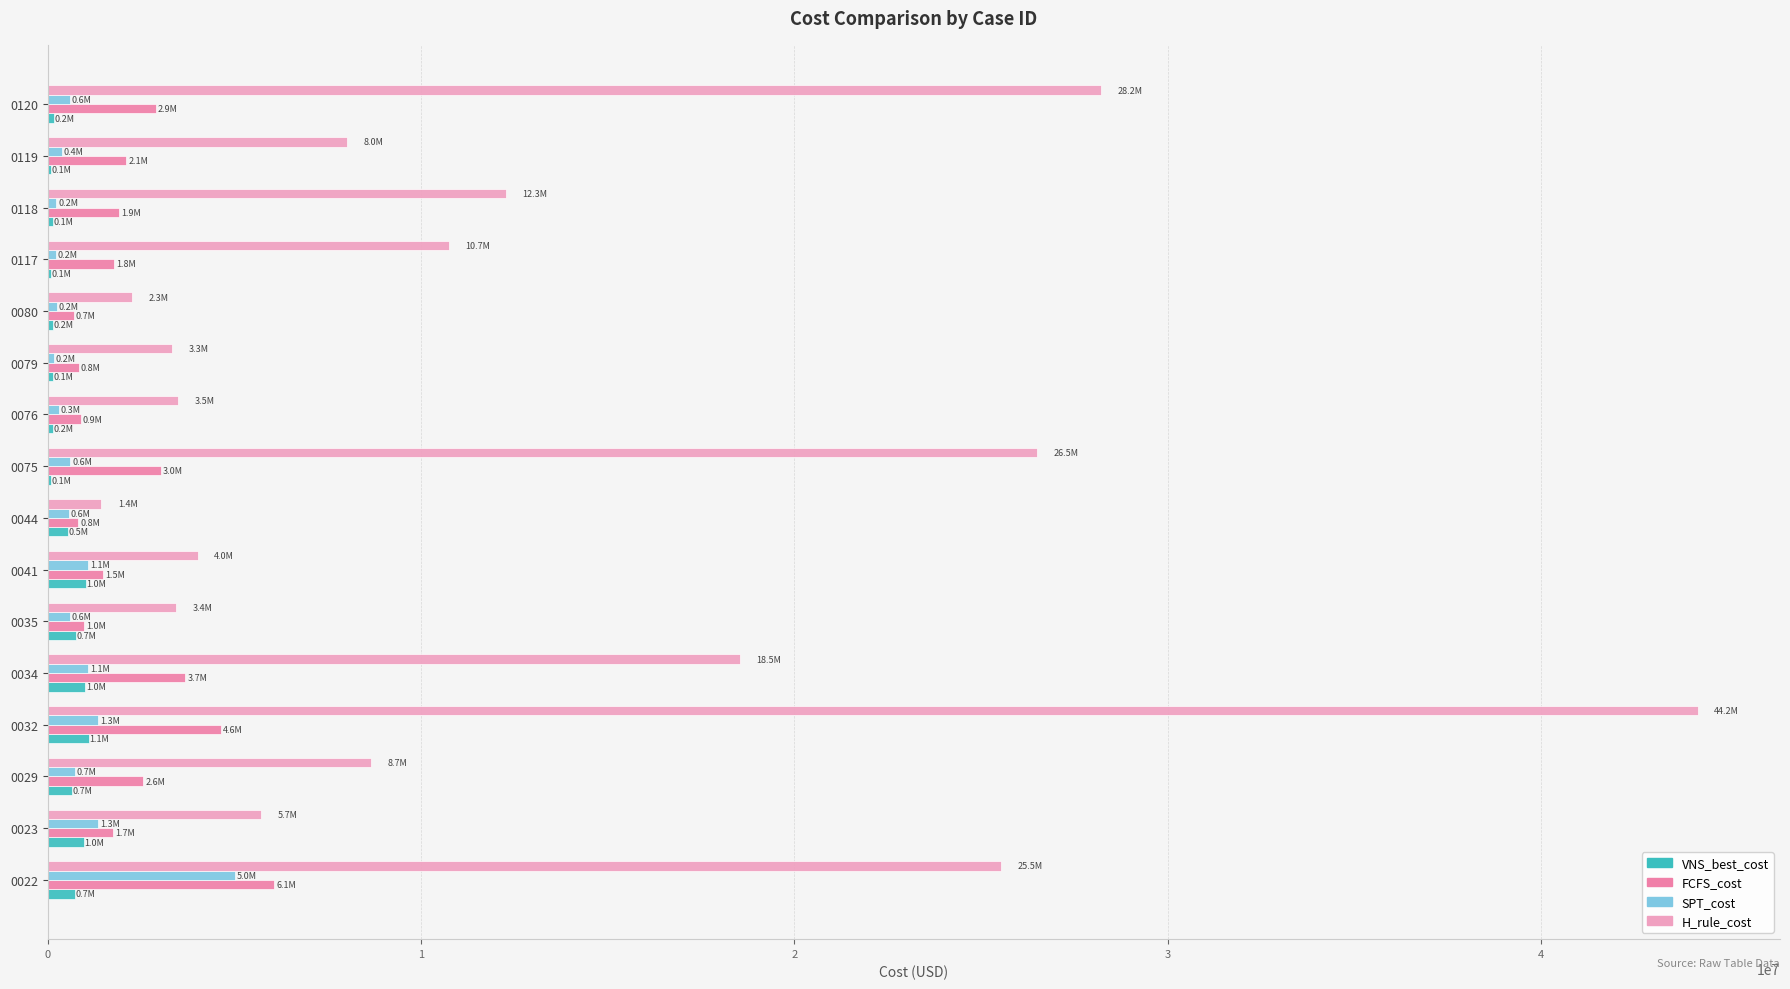

Which series changed the most between 0079 and 0117?

H_rule_cost